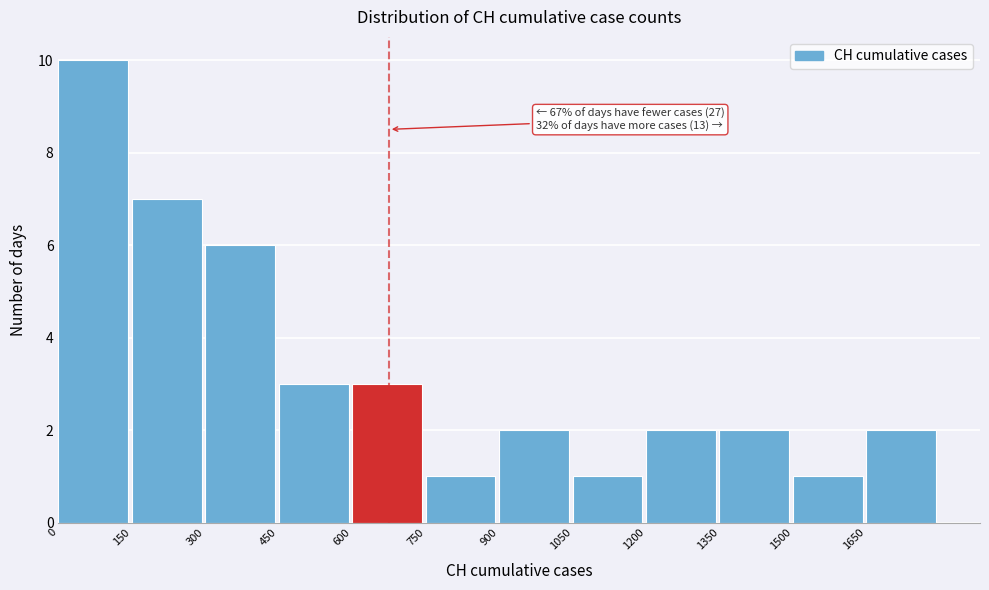

Which range on the x-axis has the tallest bar?

0 to 150